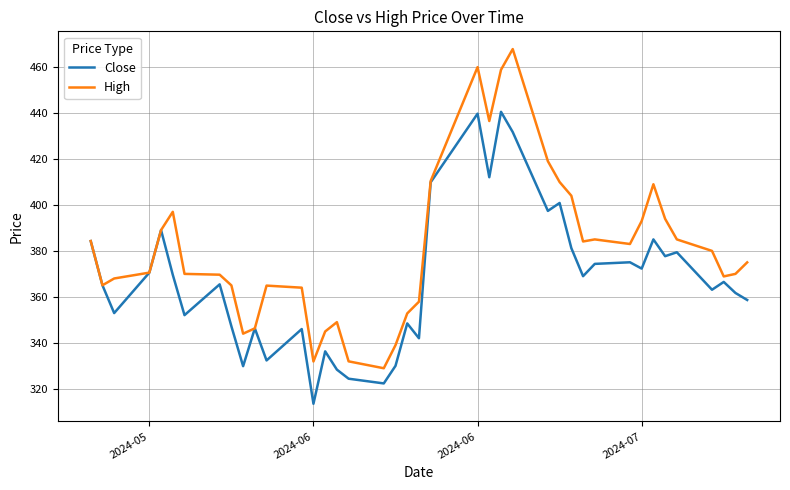

What is the smallest value displayed?

313.5